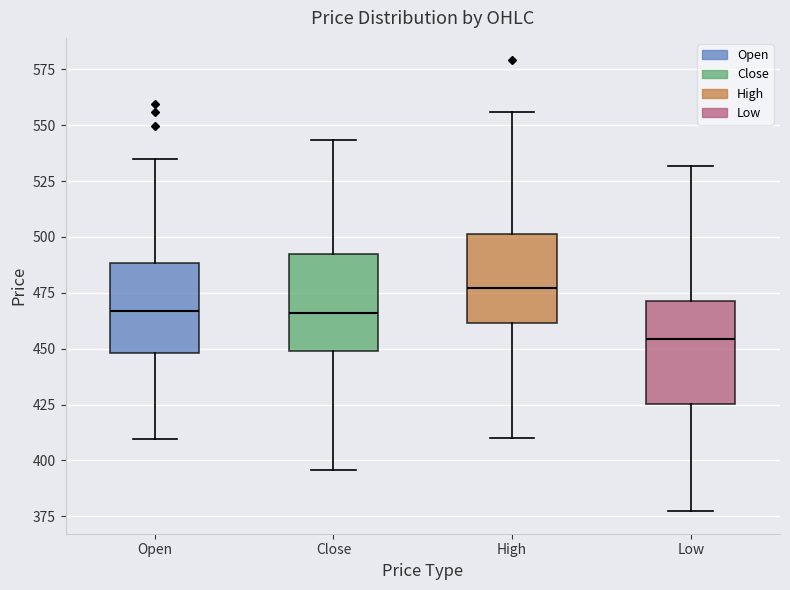

Reading left to right, transcribe this box plot: for each box, give where its median line is, the range the box spans, and where its two whiskers end, as read against the y-axis. The values are not printed on the chart, so give them approximately, as read against the axis.

Open: median 465, box 450 to 490, whiskers 410 to 535
Close: median 465, box 450 to 490, whiskers 395 to 545
High: median 475, box 460 to 500, whiskers 410 to 555
Low: median 455, box 425 to 470, whiskers 375 to 530